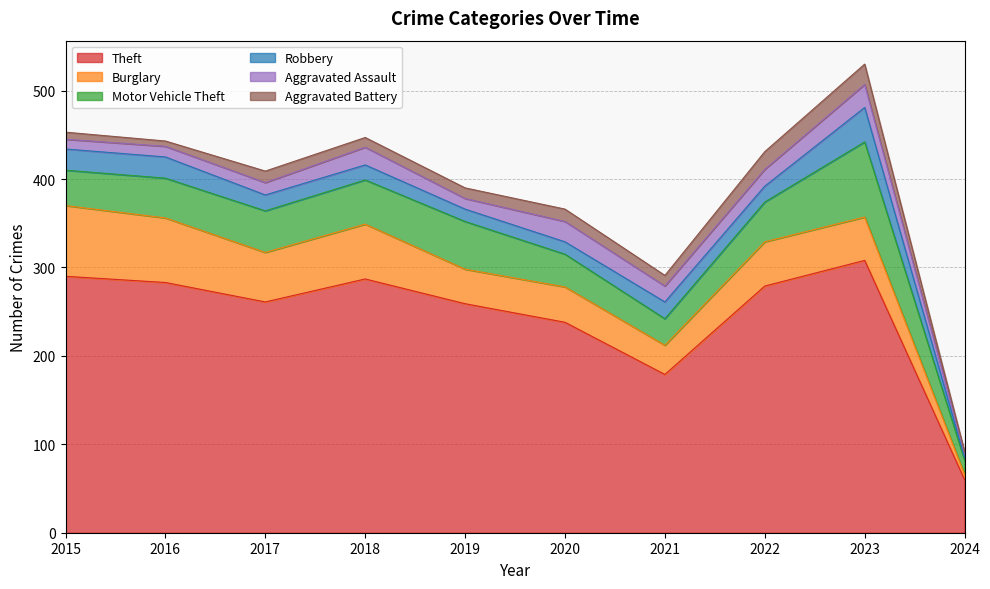

Is it true that Theft equals 261 at 2017?

True